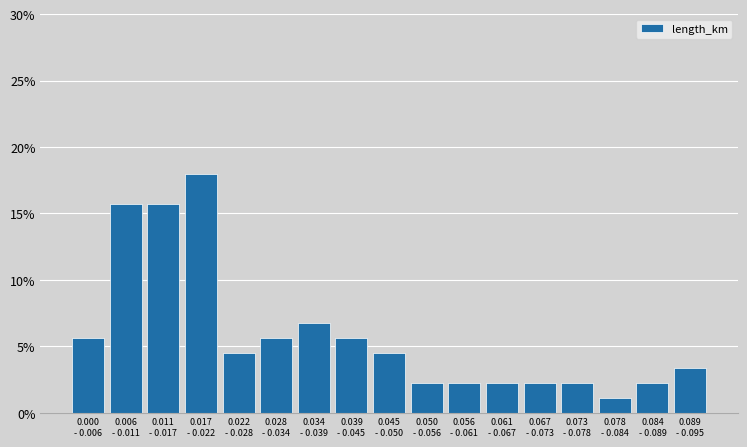

Reading right to left, what are all the values shown in this chart?

3.4	2.2	1.1	2.2	2.2	2.2	2.2	2.2	4.5	5.6	6.7	5.6	4.5	18.0	15.7	15.7	5.6